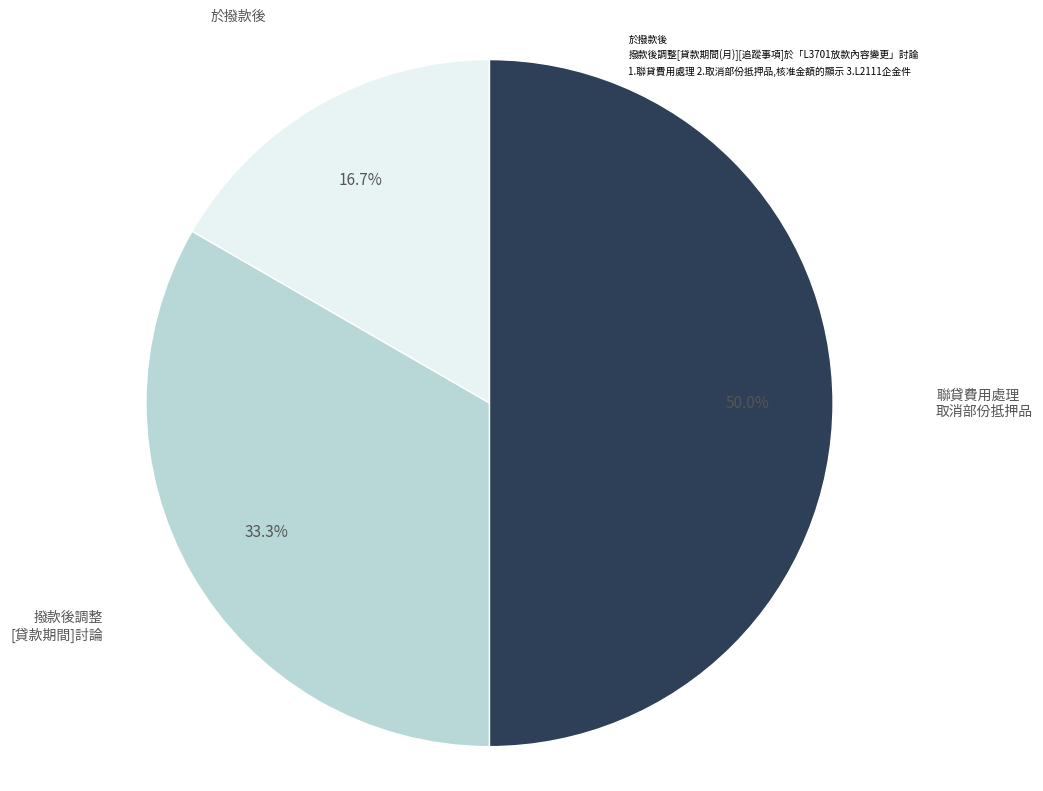

Which has a higher value, 撥款後調整[貸款期間(月)][追蹤事項]於「L3701放款內容變更」討論 or 於撥款後?

撥款後調整[貸款期間(月)][追蹤事項]於「L3701放款內容變更」討論